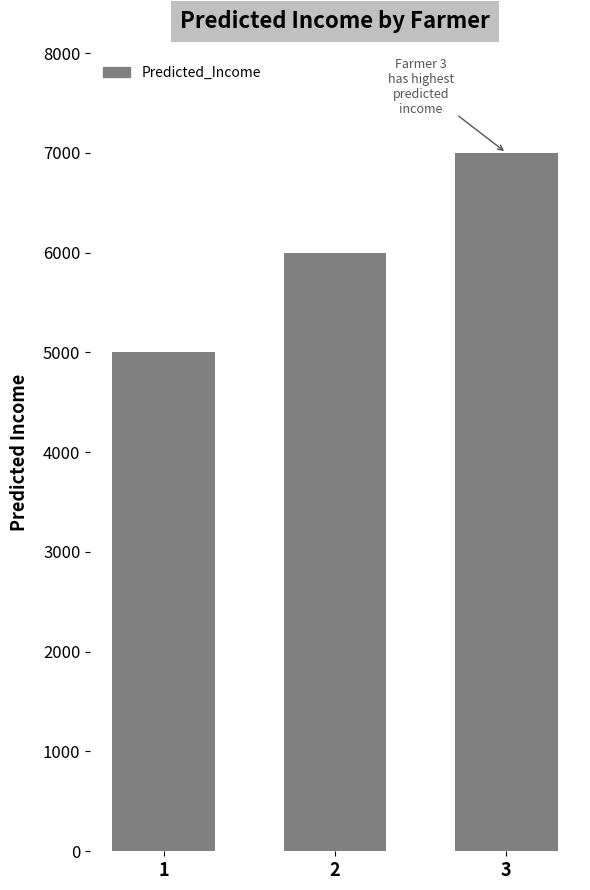

List the labels in order of value, smallest first.

1, 2, 3